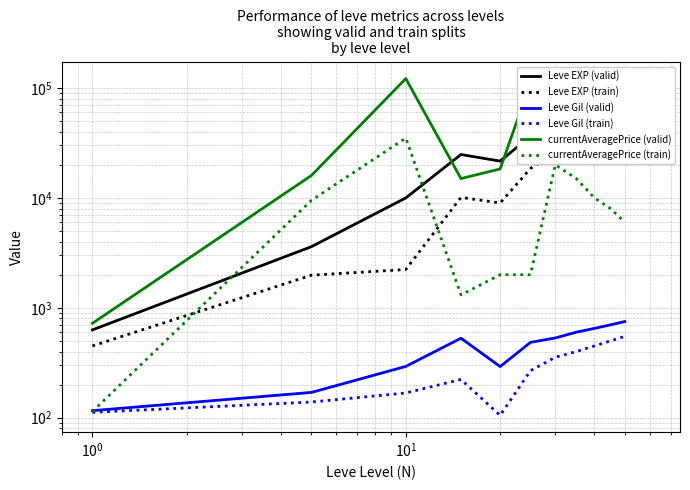

What is the average value of the currentAveragePrice (train) series?

9903